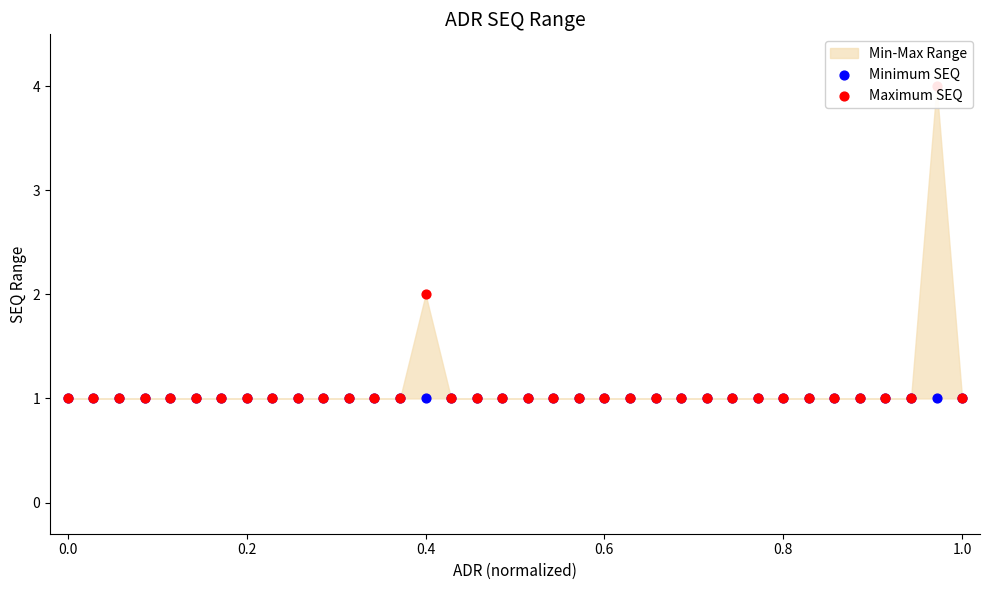

Which series has the largest total across all categories?

Maximum SEQ